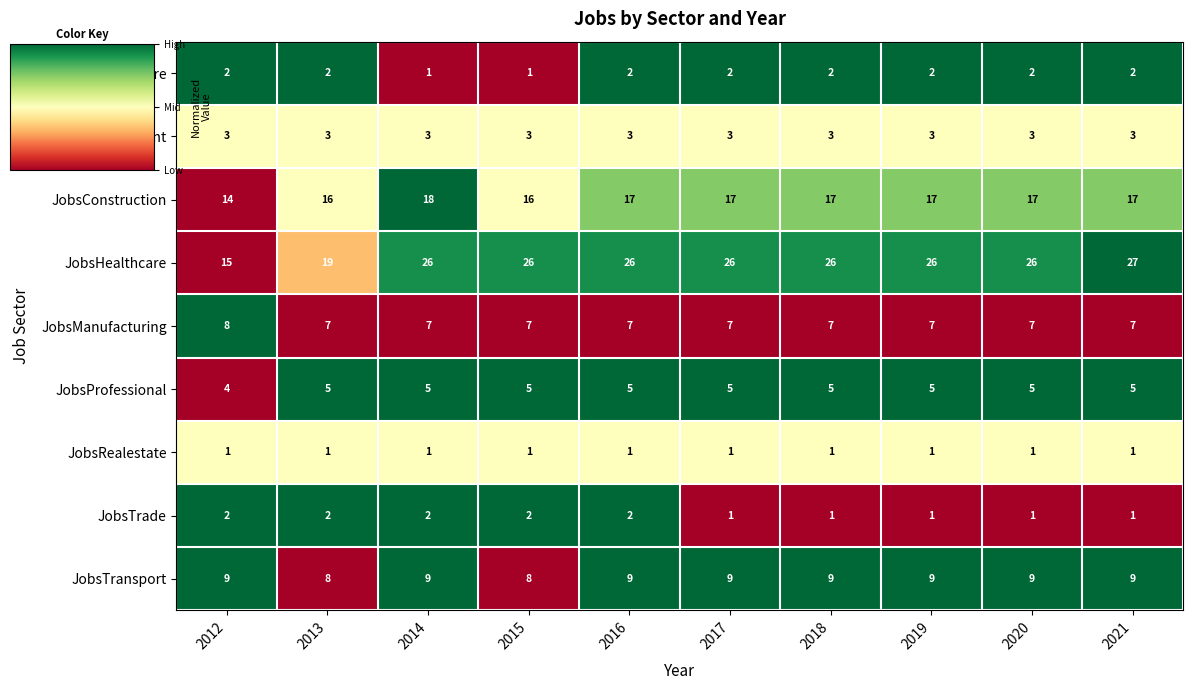

Which series has the widest spread of values?

JobsHealthcare